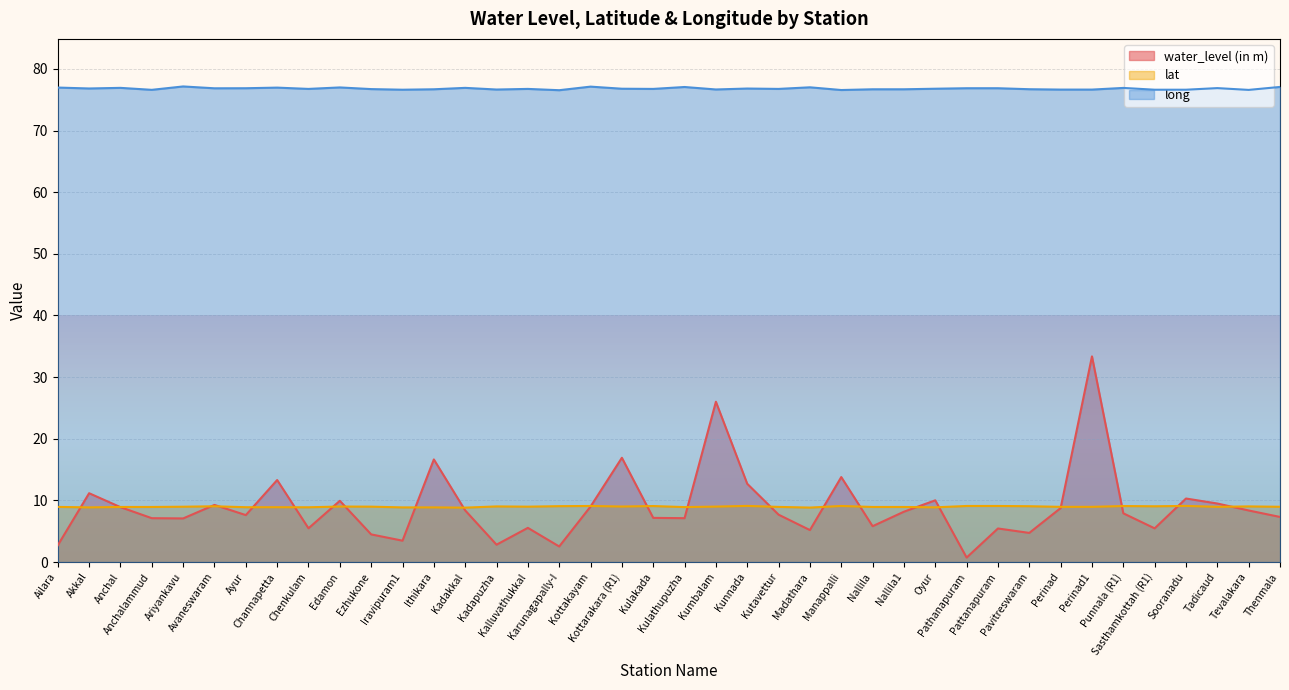

Is it true that lat equals 6.0 at Kulakada?

False